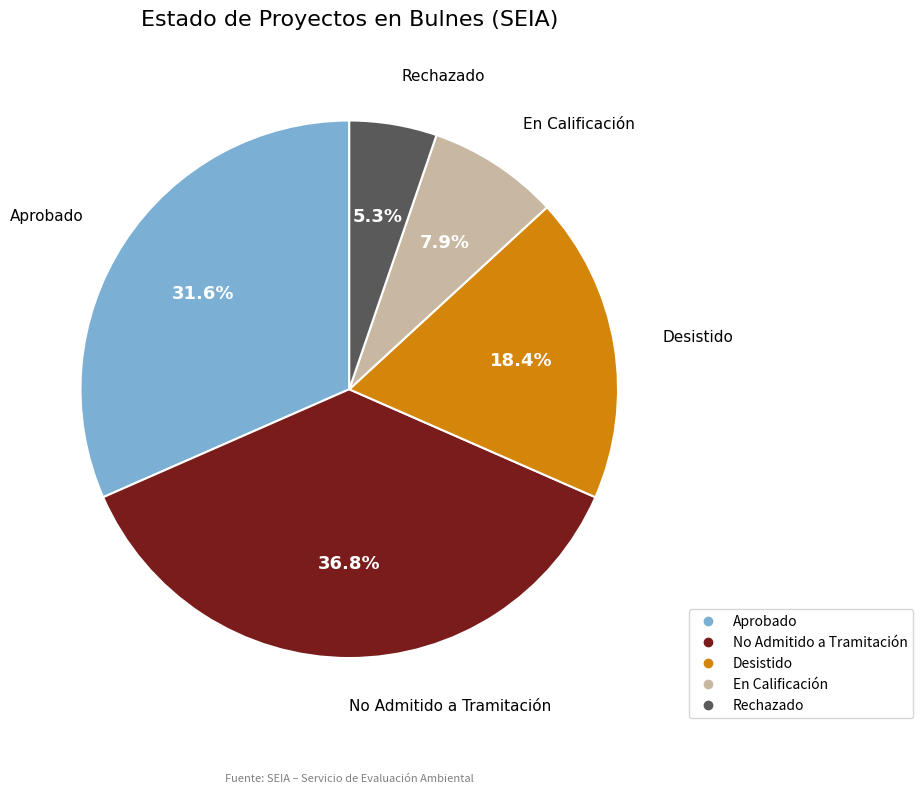

Does any single category account for the majority?

No